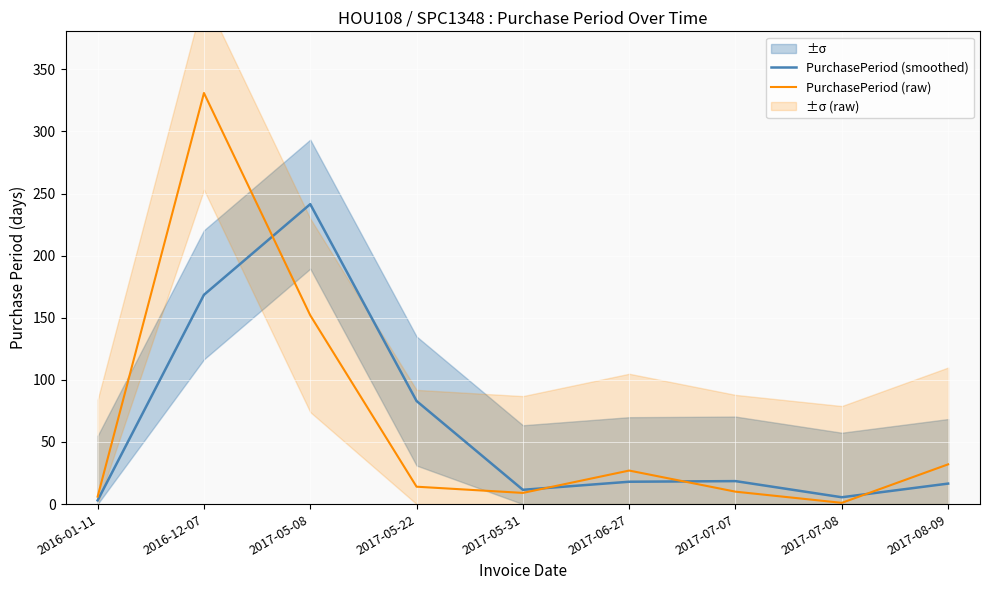

What is the total value across all series at 2017-08-09?

48.5